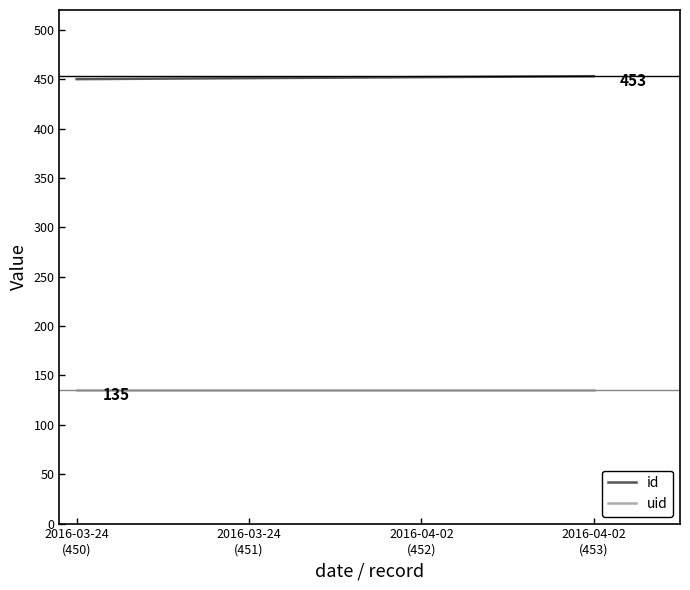

How many distinct data groups are displayed?

2